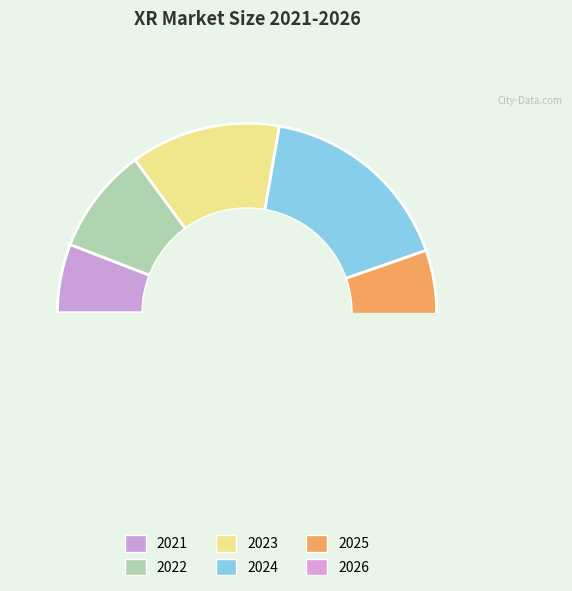

Is it true that 2022 is 1% of the pie?

False